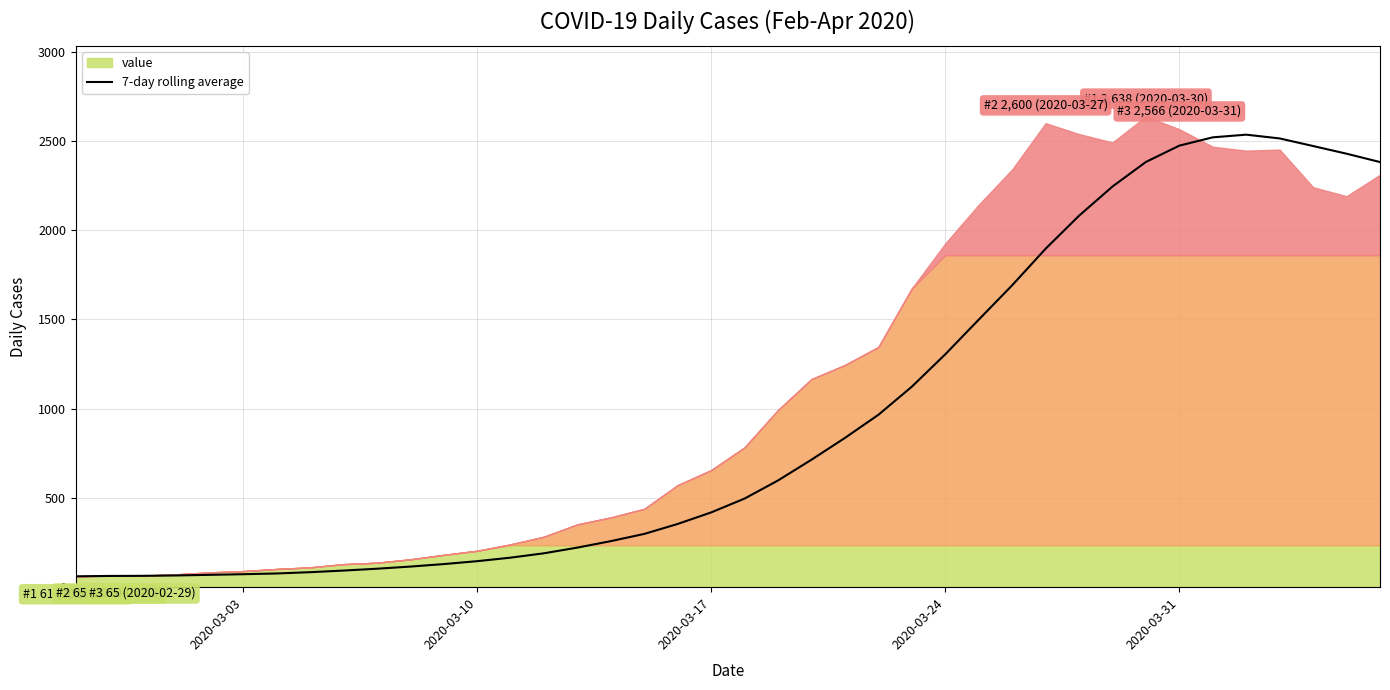

The value of 7-day rolling average at 2020-03-17 is 675.8. True or false?

False